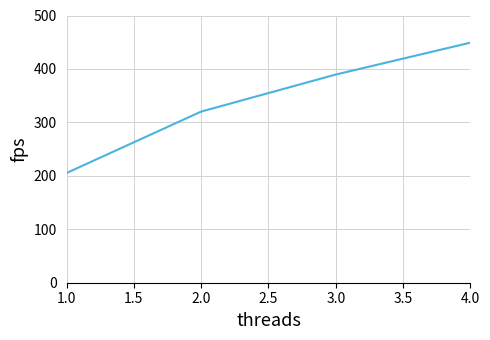

How many series are shown in this chart?

1